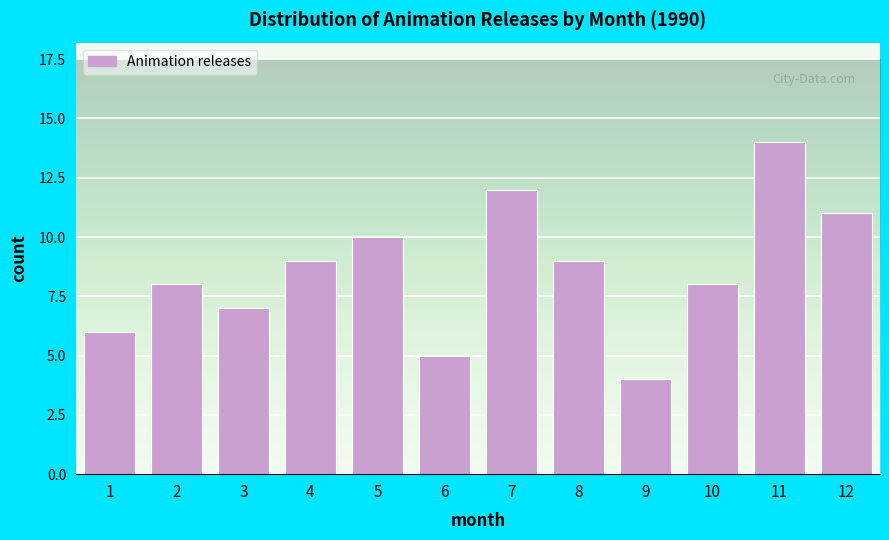

Reading left to right, extract all data points from this chart.

1=6	2=8	3=7	4=9	5=10	6=5	7=12	8=9	9=4	10=8	11=14	12=11